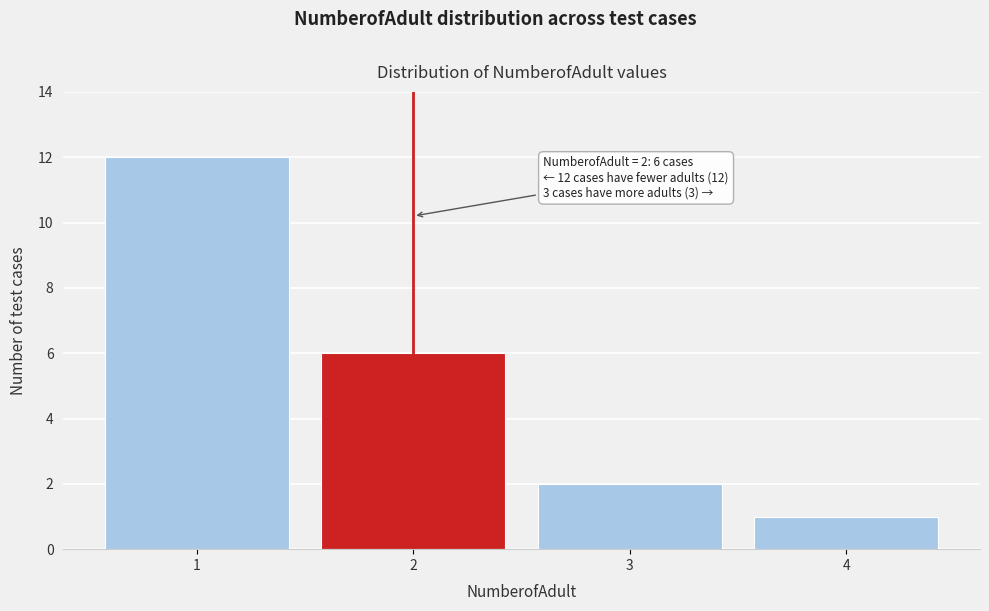

Reading left to right, extract all data points from this chart.

12	6	2	1